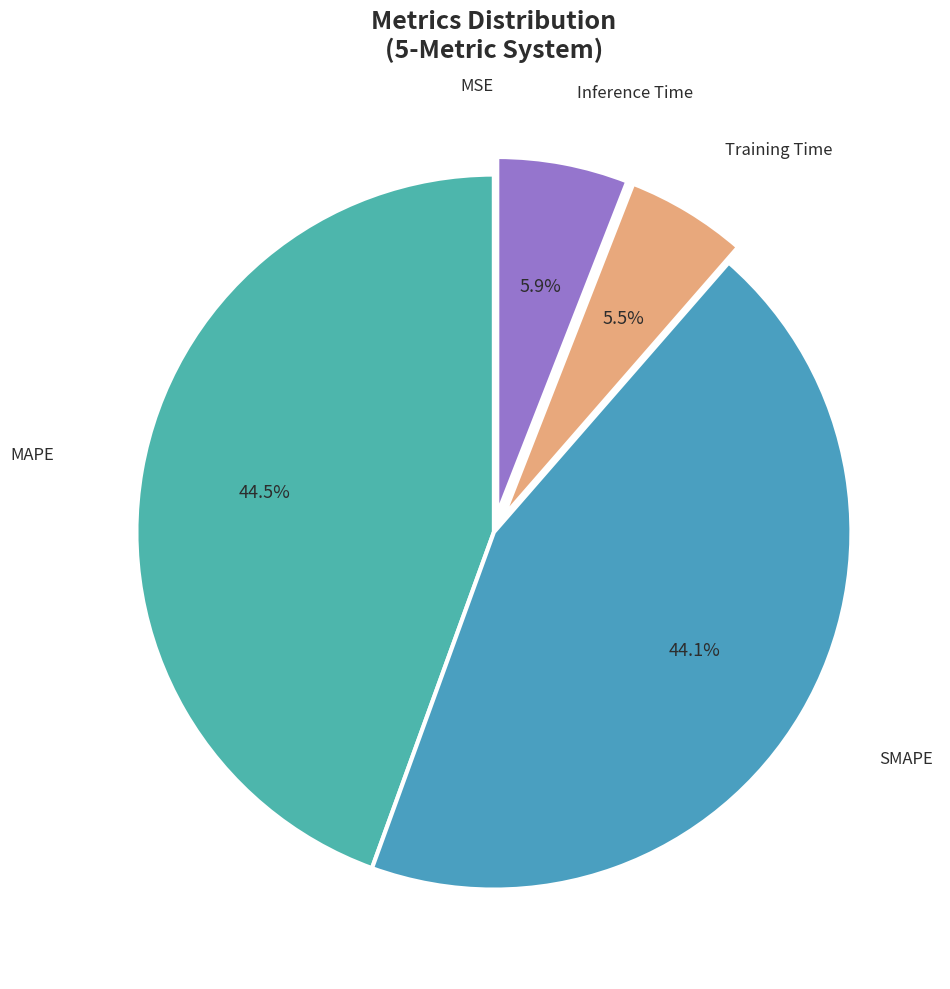

To the nearest percent, what is the difference between the largest and smallest slice percentages?

44%